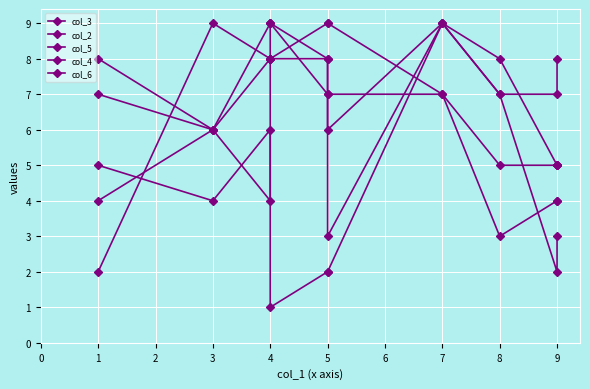

What is the sum of the col_2 values at 3 and 8?

9